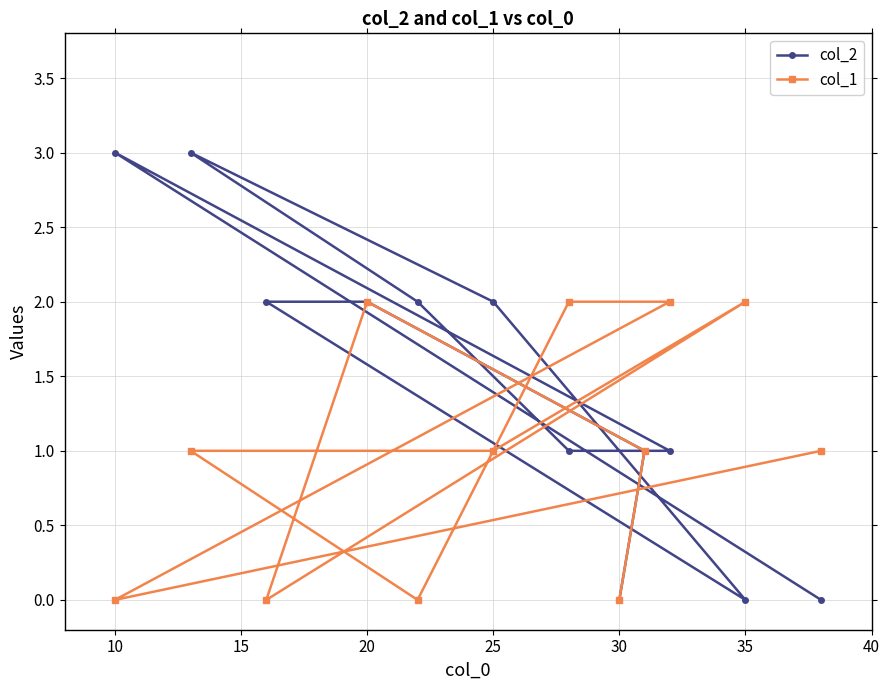

Which series has the widest spread of values?

col_2